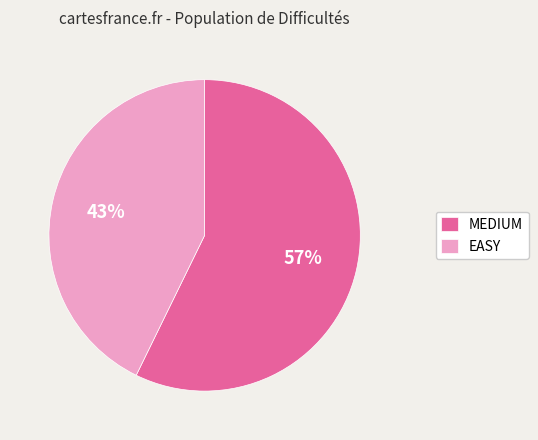

Combined, do MEDIUM and EASY account for over 50%?

Yes